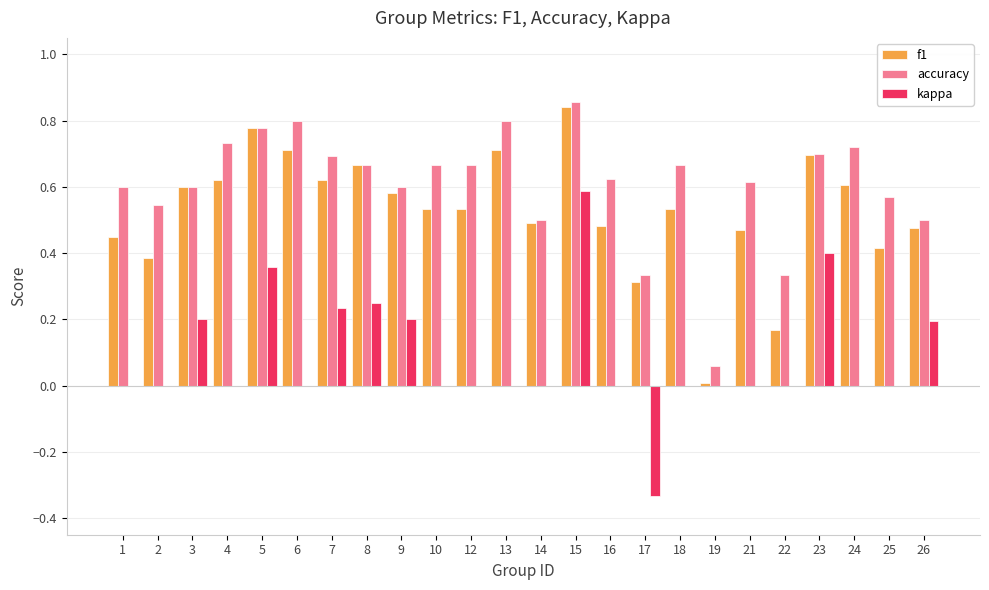

What is the sum of the f1 values at 23 and 1?

1.1